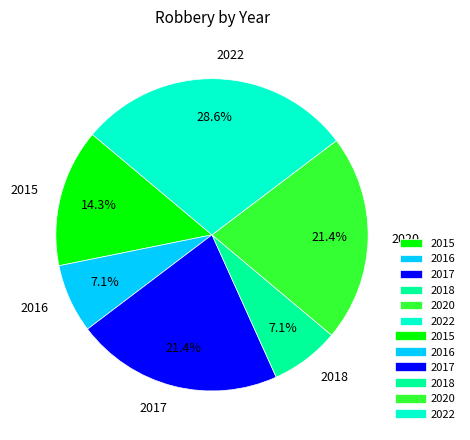

True or false: 2015 accounts for 8% of the total.

False